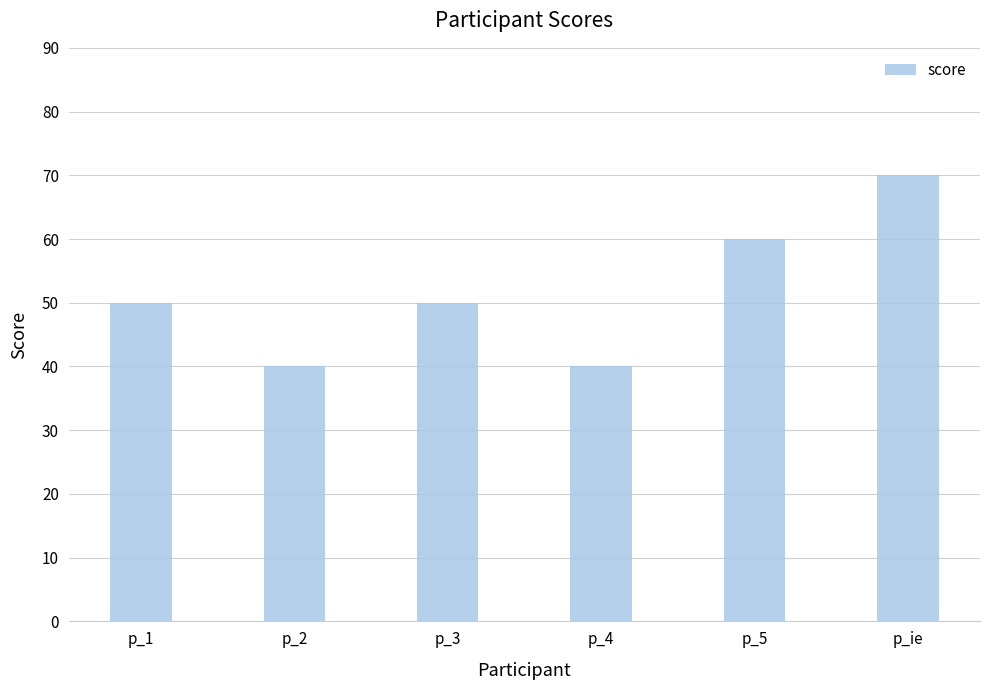

How many values are between 40 and 60?

5